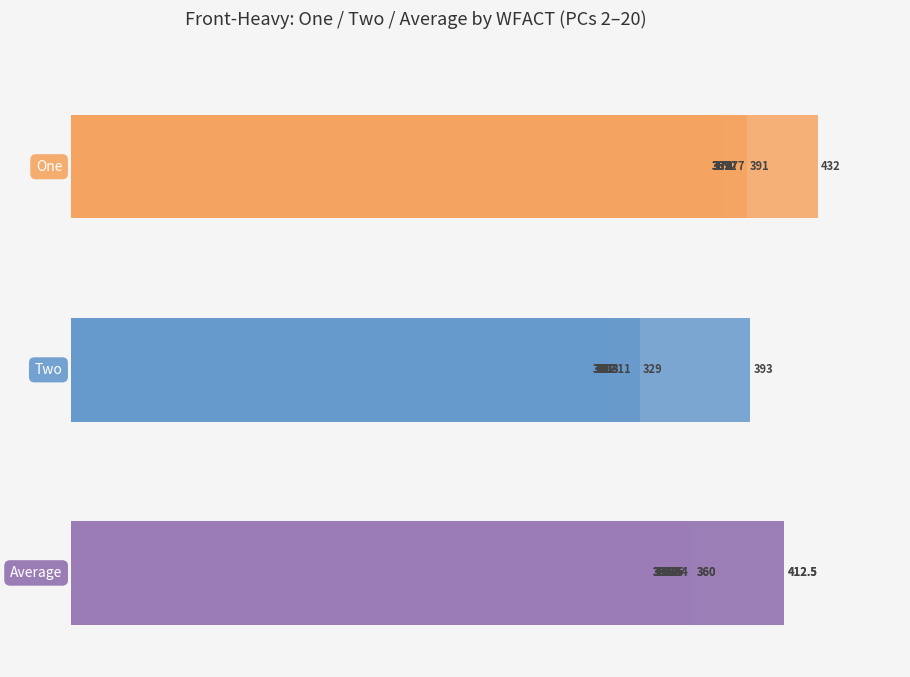

The One series shows 157.7 at 0. True or false?

False